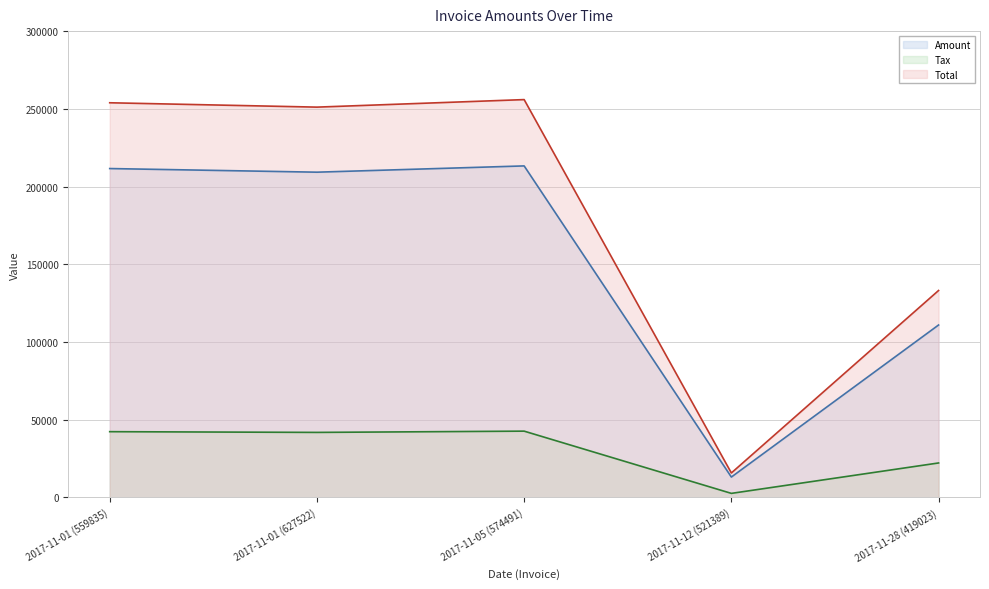

True or false: Total and Tax cross at least once.

False